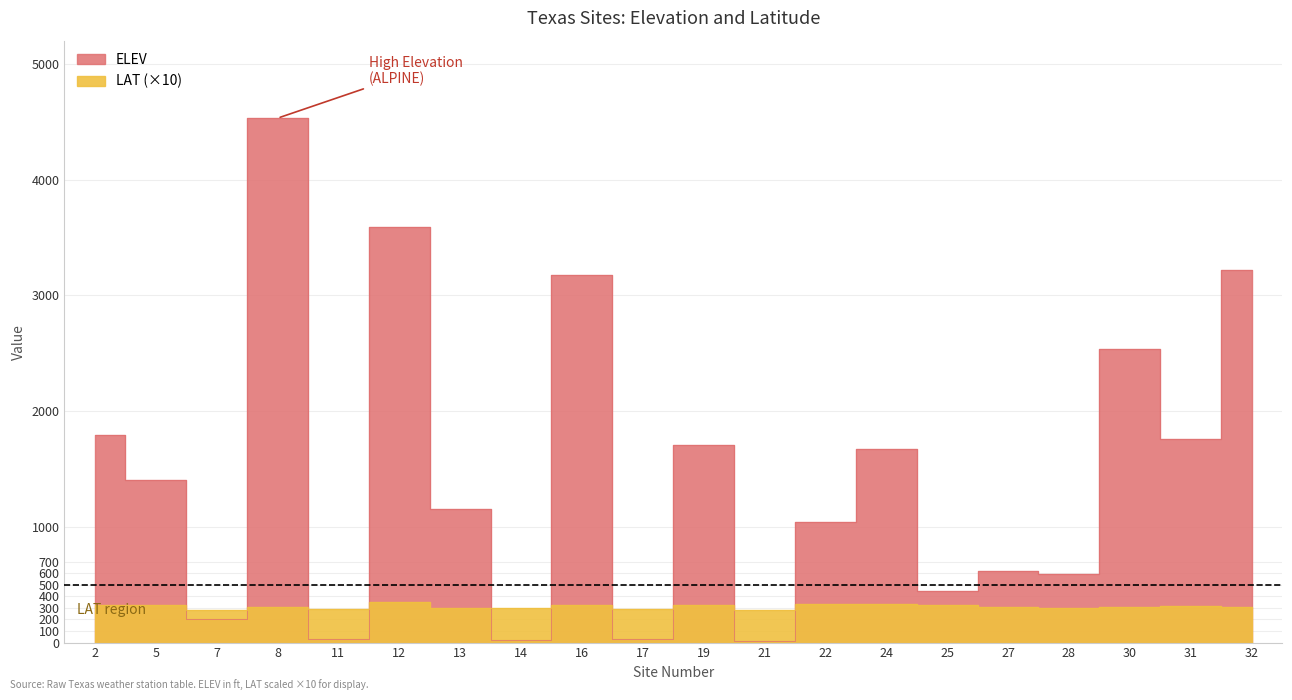

Is this an area chart (filled region under the line)?

No